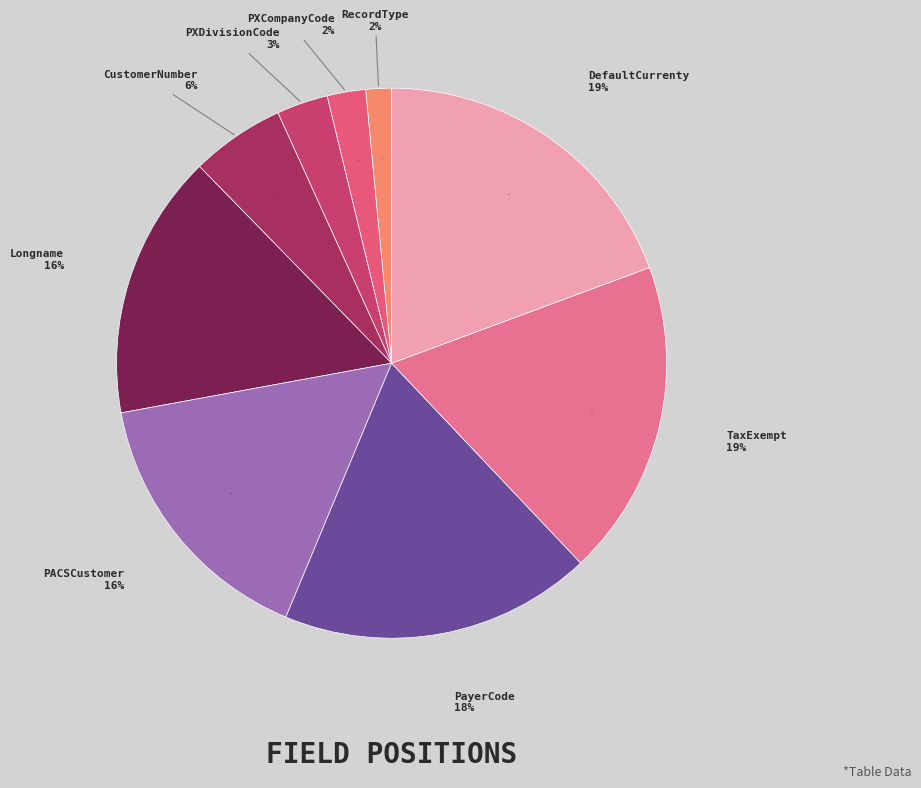

Count the number of slices in the pie.

9